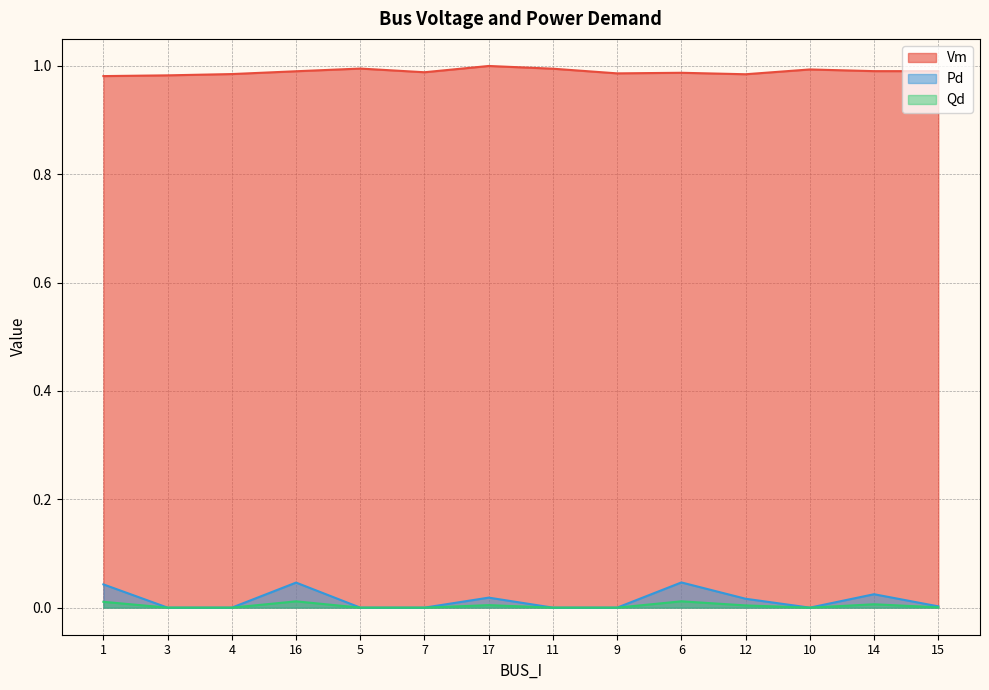

What is the value of the Vm point at the 4th from the left?

1.0